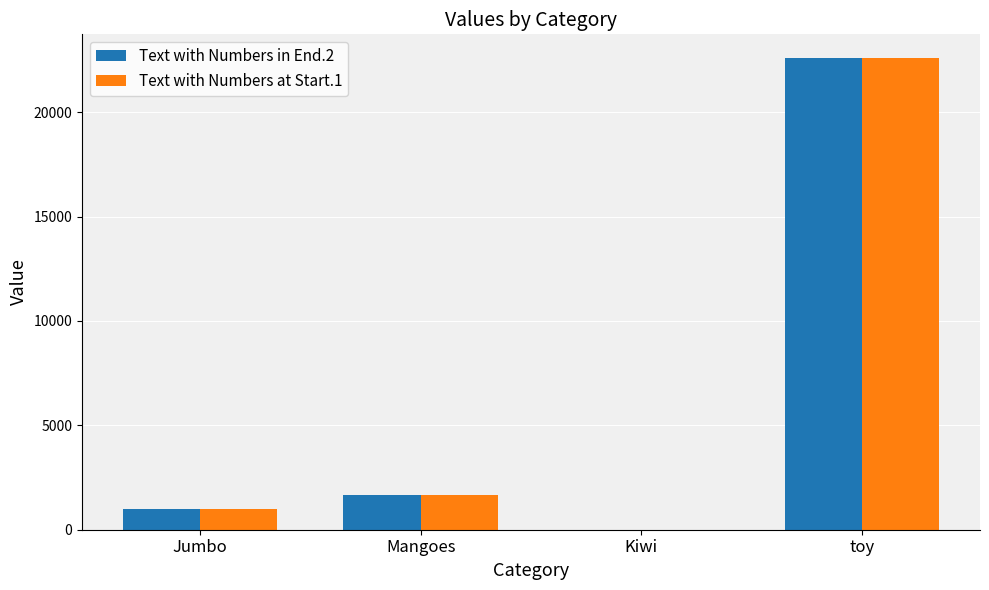

What is the total value across all series at Mangoes?

3300